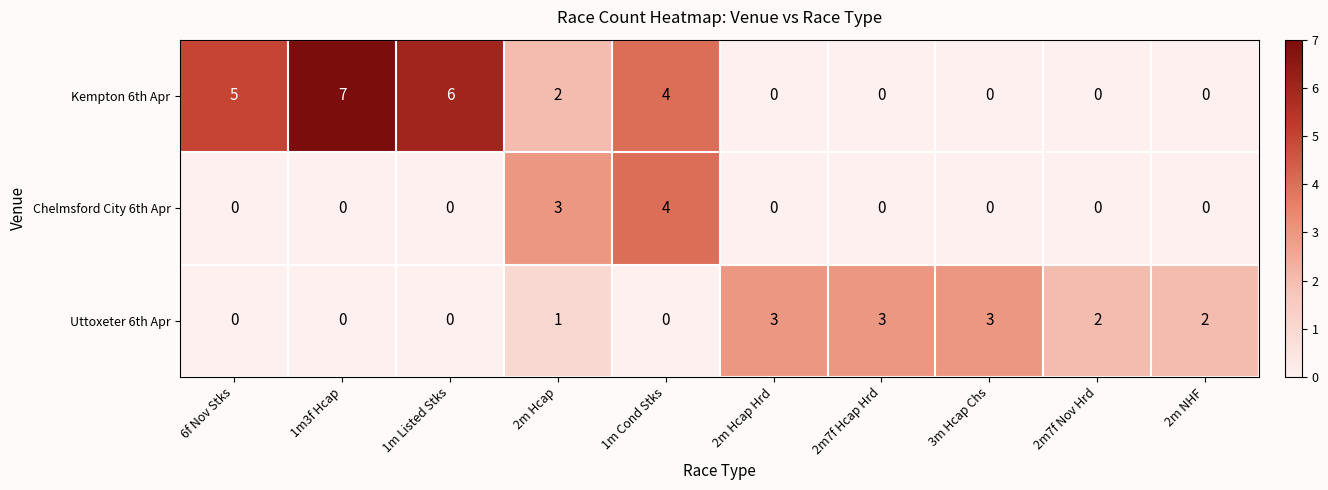

Which series has the largest total across all categories?

Kempton 6th Apr